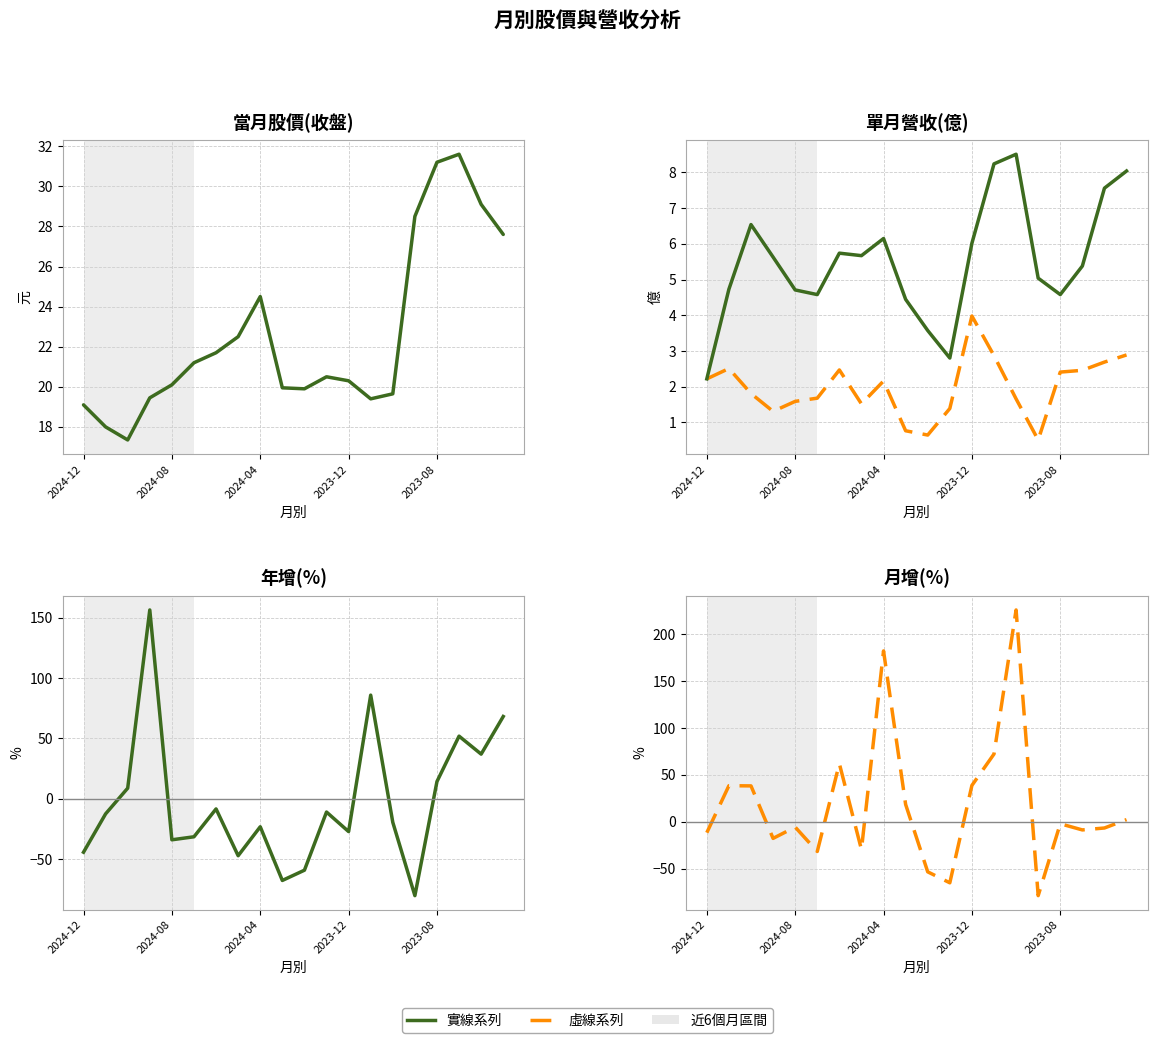

Where is 當月股價(收盤) nearest to the value 24?

2024-04